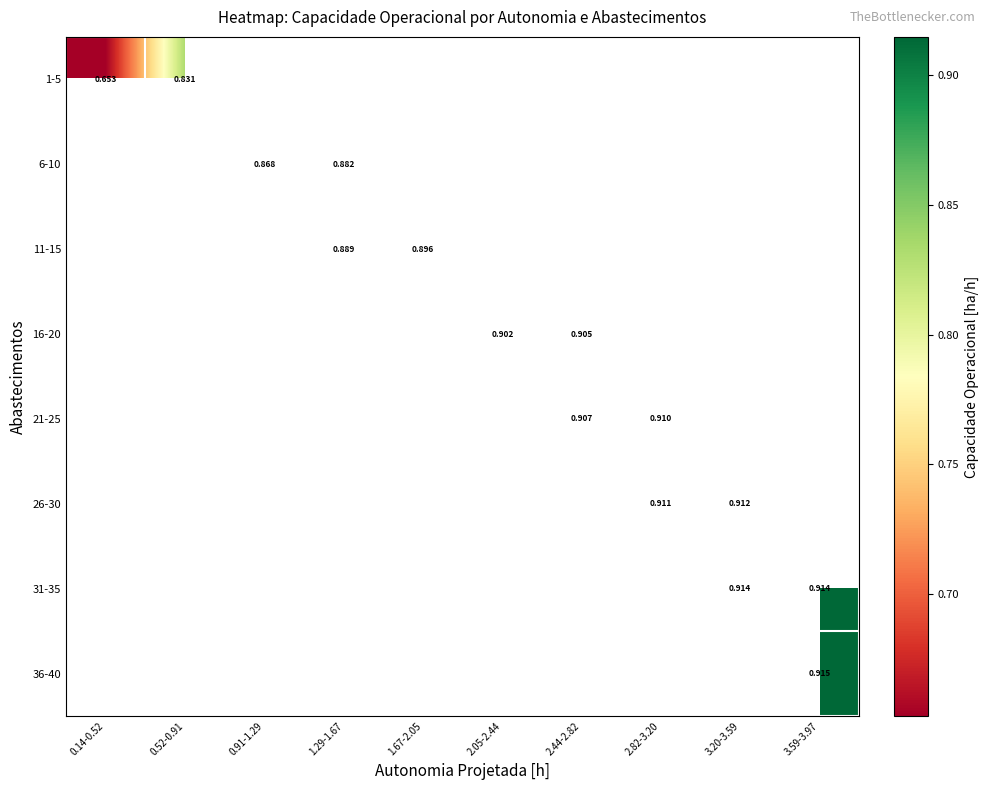

At how many categories does at least one series exceed 0?

10